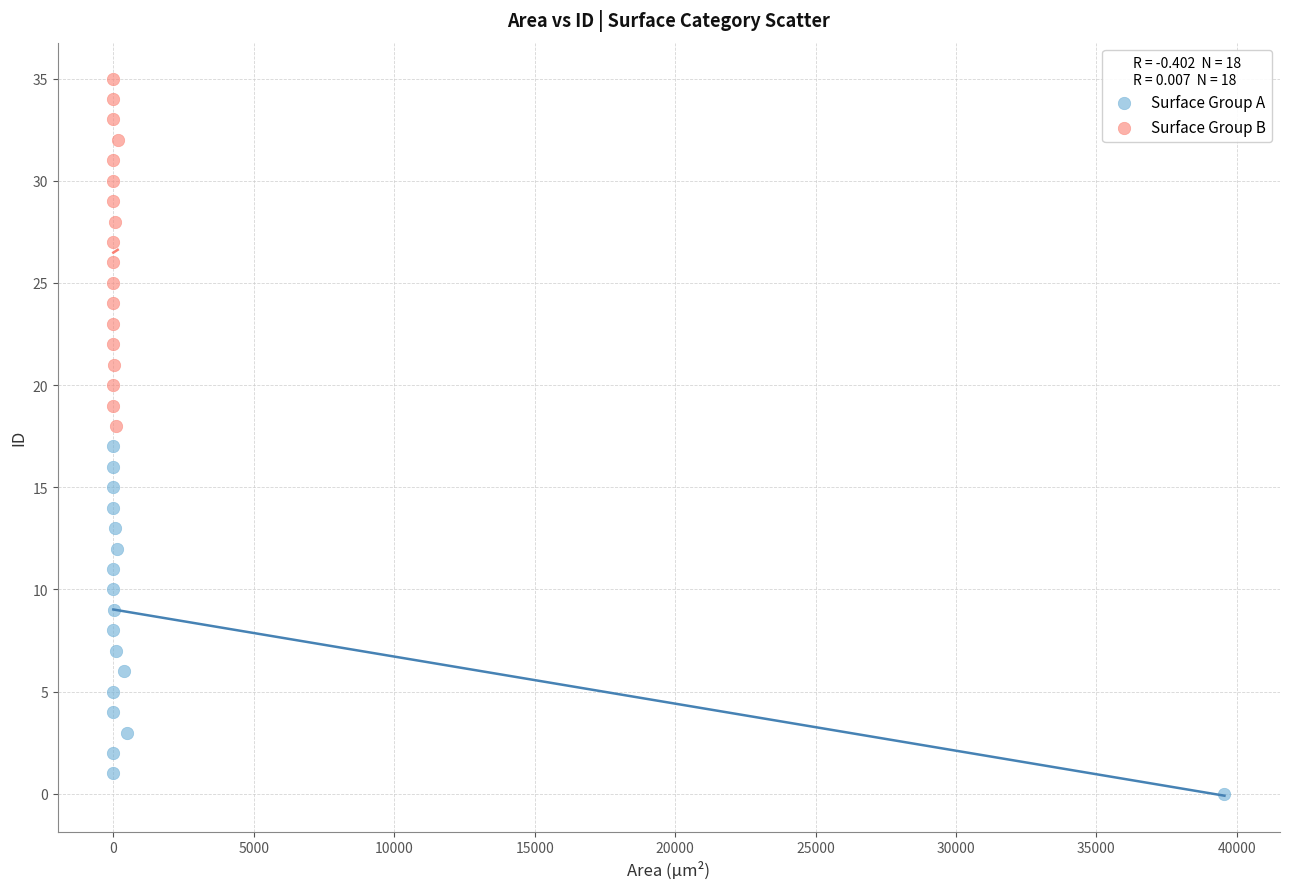

Which series contains the highest Y value?

Surface Group B